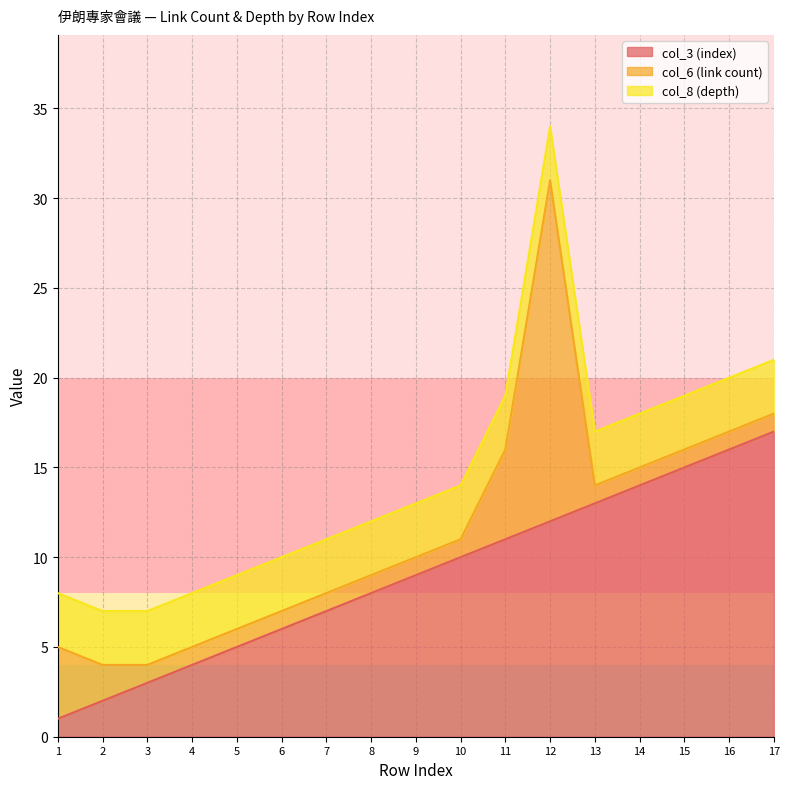

What is the minimum value for col_6 (link count)?

1